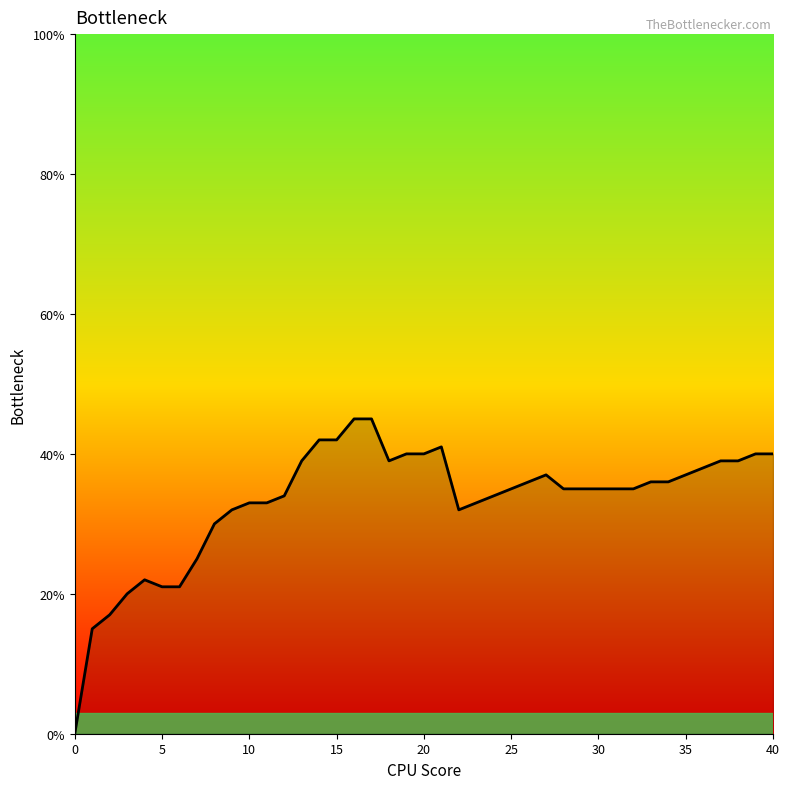

Does the chart have visible grid lines?

No